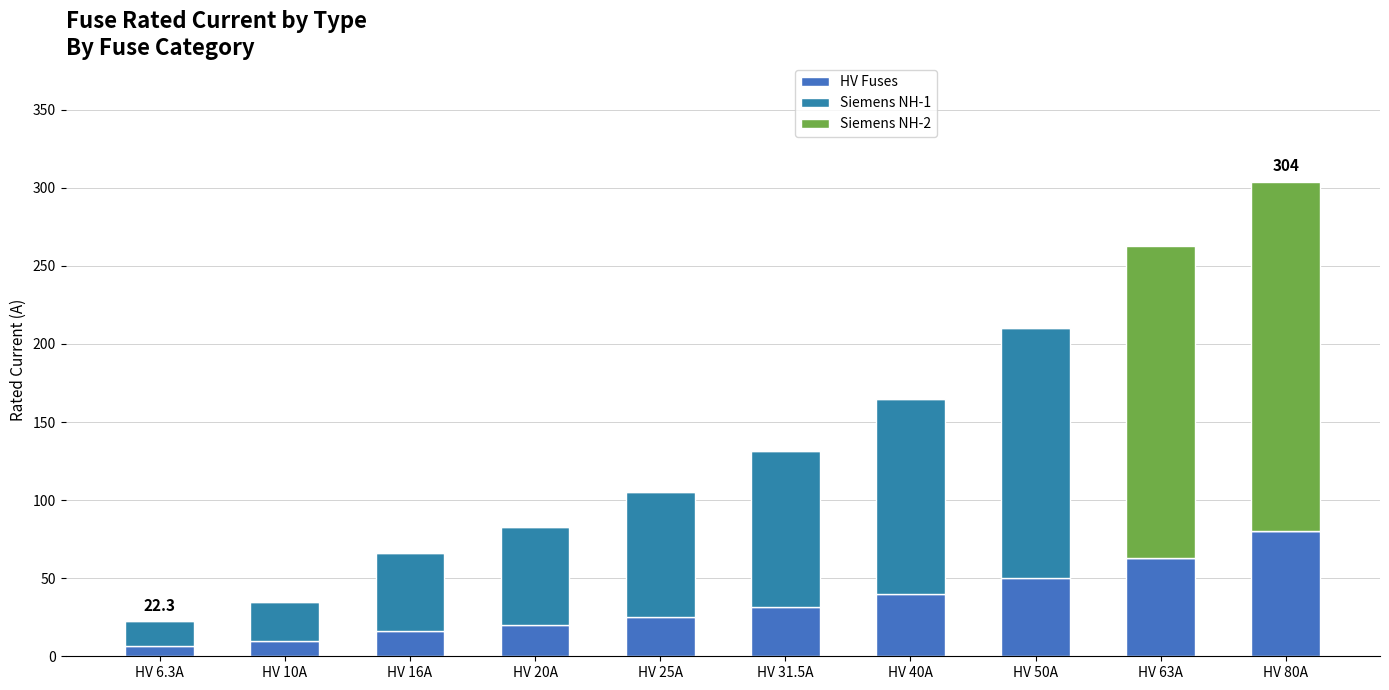

Count the number of categories in the chart.

10